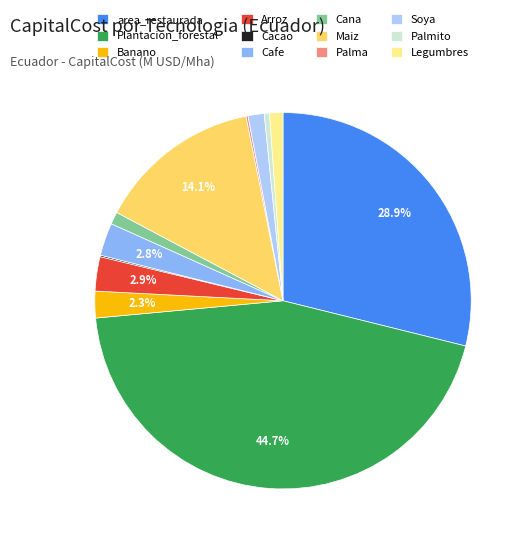

What is the largest slice in the pie chart?

Plantacion_forestal